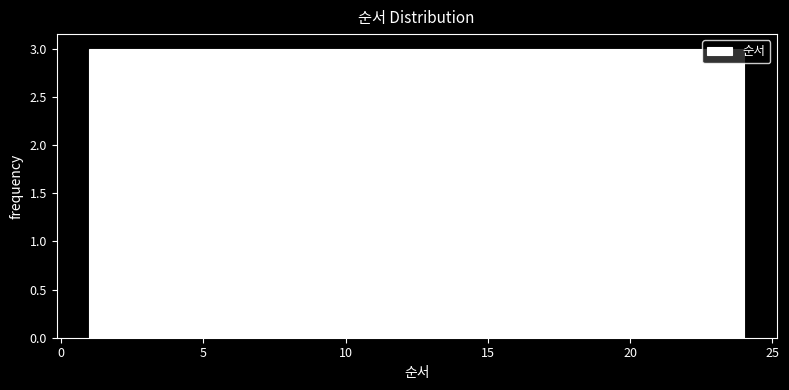

What is the height of the bar covering 18.5 to 21.0 on the x-axis? Neither the bar edges nor the heights are printed on the chart, so give them approximately, as read against the axes.

3